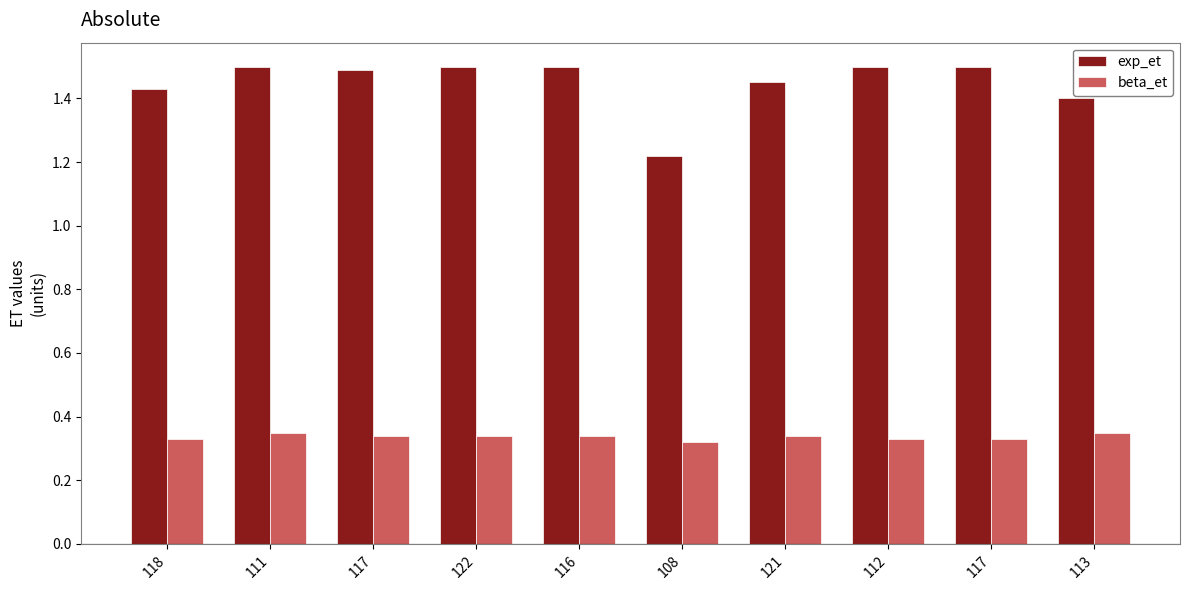

Reading left to right, list all the values displayed in this chart.

exp_et: 1.4	1.5	1.5	1.5	1.5	1.2	1.4	1.5	1.5	1.4
beta_et: 0.3	0.3	0.3	0.3	0.3	0.3	0.3	0.3	0.3	0.3